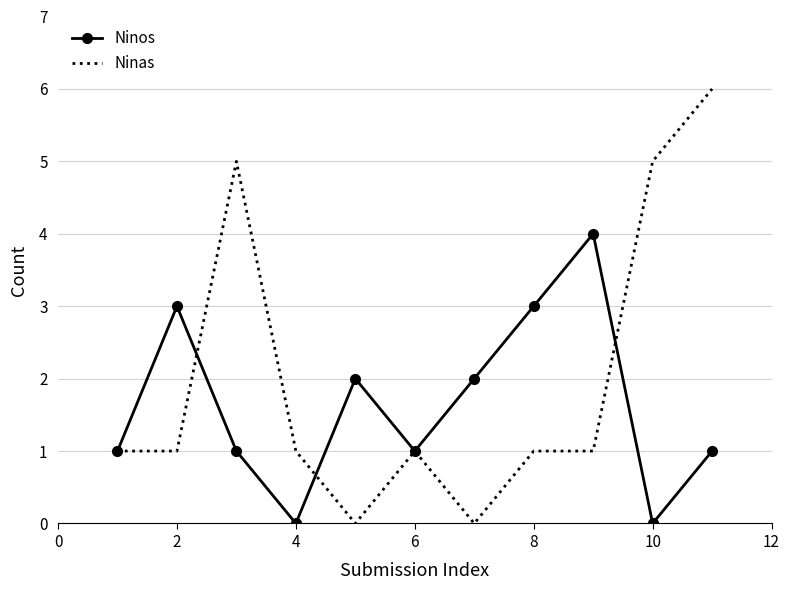

What is the greatest value displayed?

6